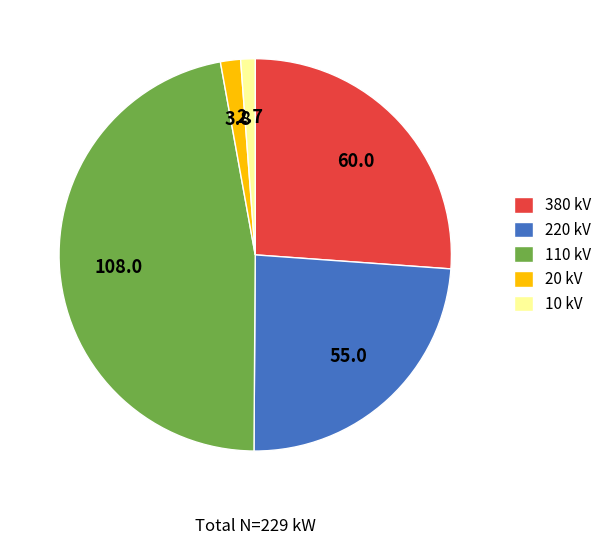

Is the sum of 220 kV and 110 kV greater than half?

Yes